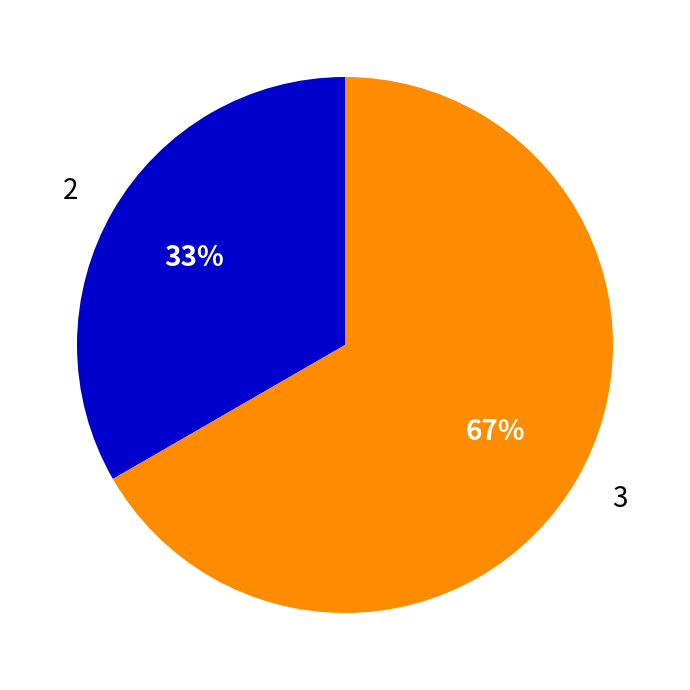

Do 3 and 2 together represent more than half of the pie?

Yes